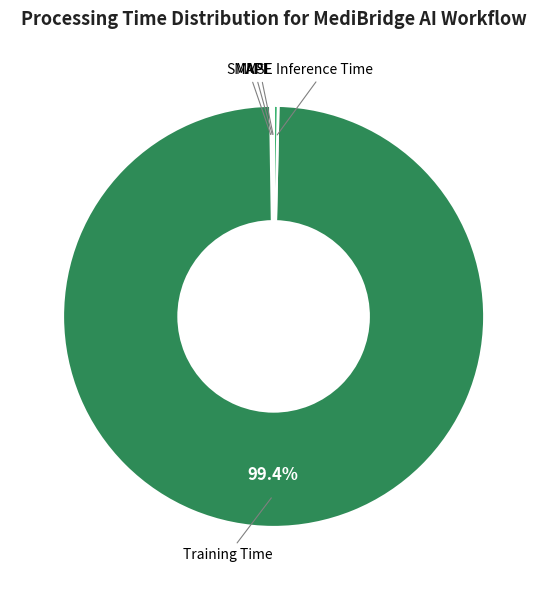

Which category has the biggest portion of the pie?

Training Time